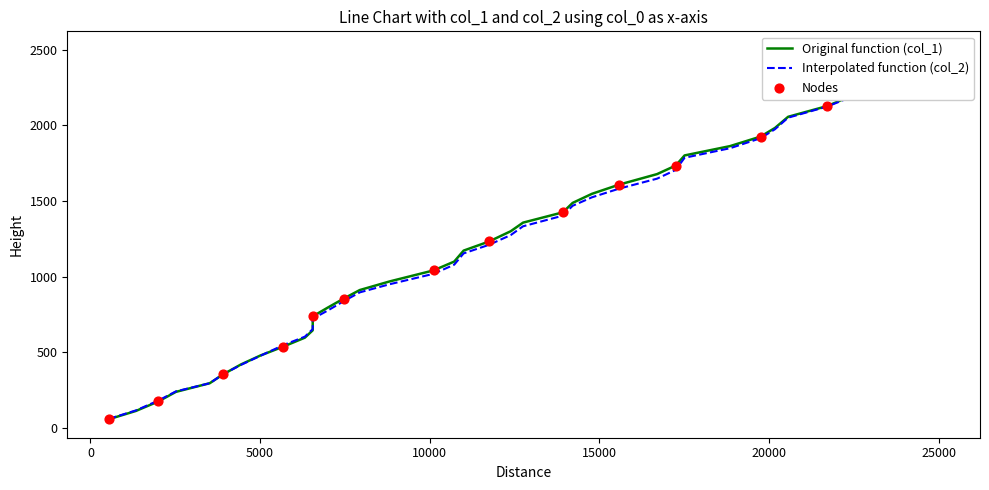

Which series has the largest total across all categories?

col_1